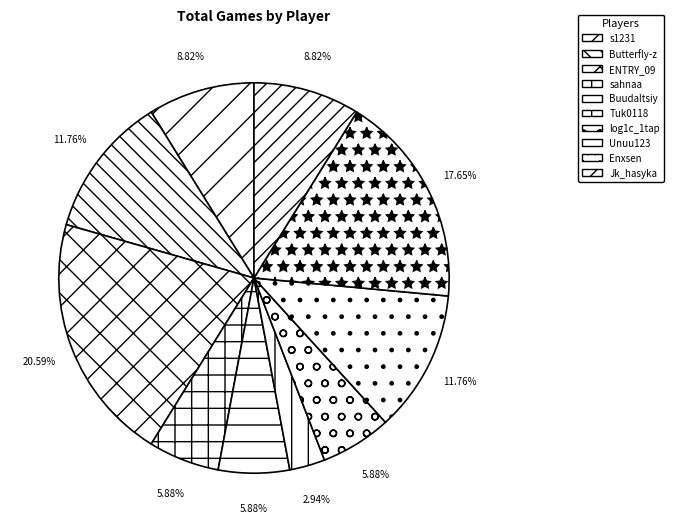

How many slices are in this pie chart?

10